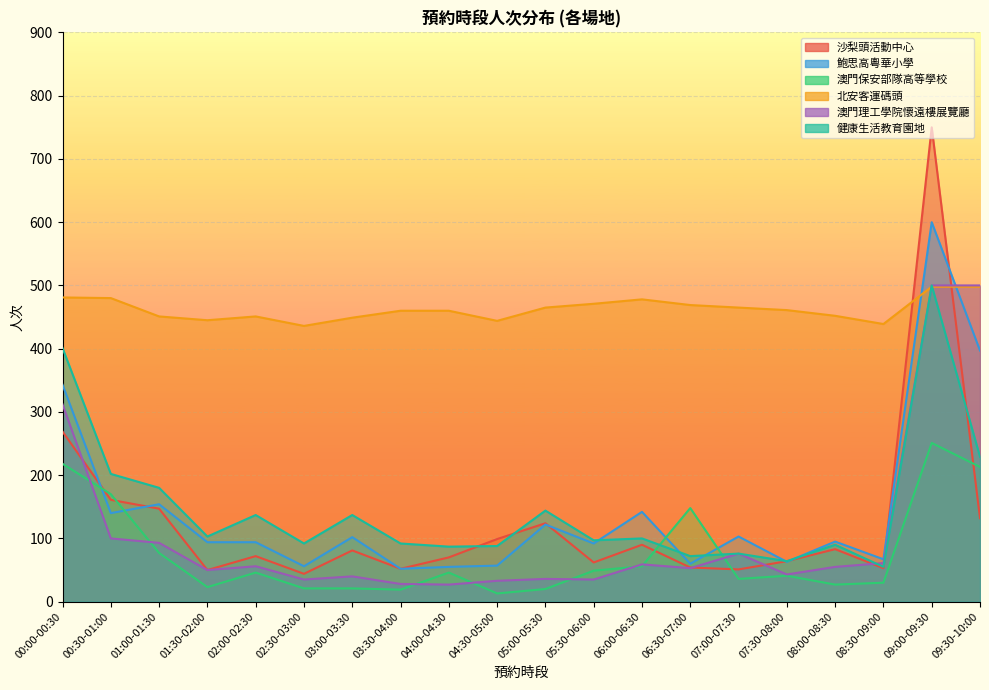

At which category is the sum across all series the highest?

09:00-09:30